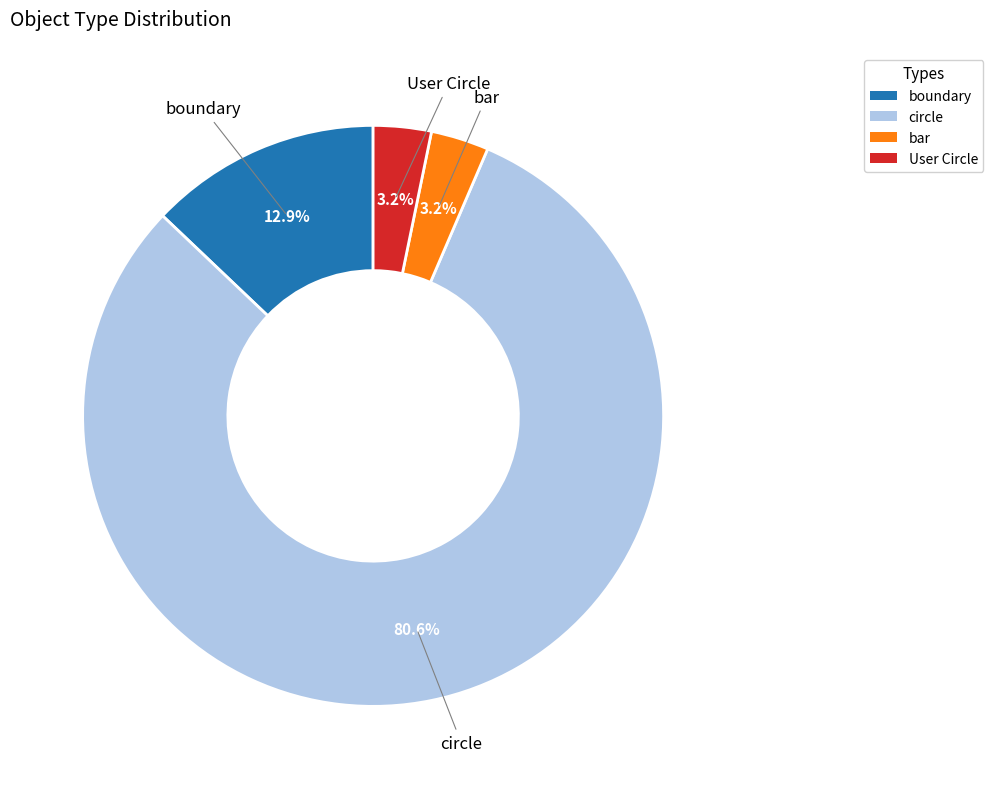

How many slices are in this pie chart?

4